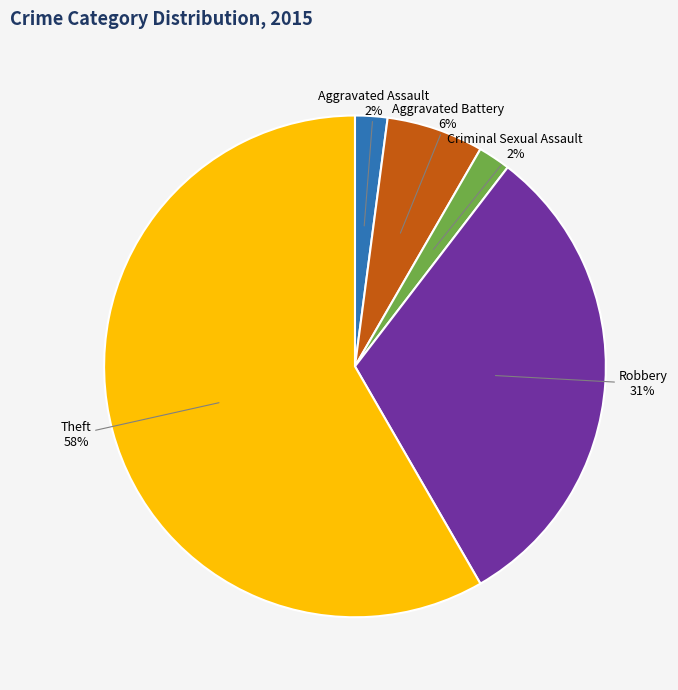

Count the number of slices in the pie.

5